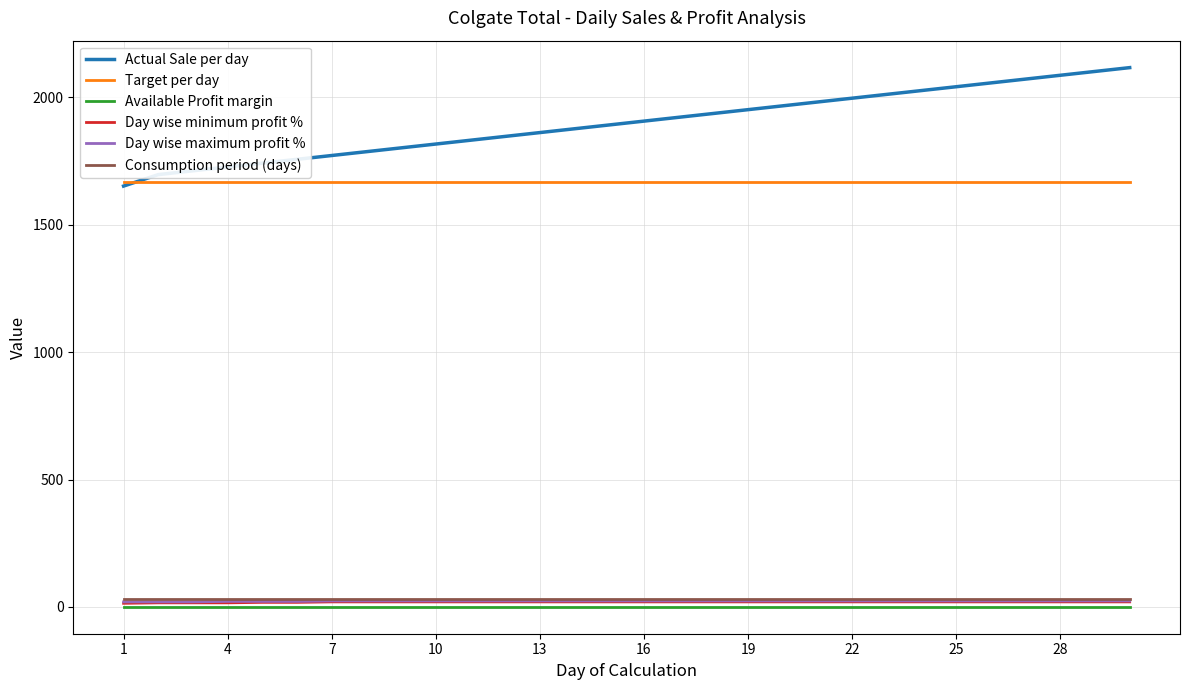

True or false: Actual Sale per day and Day wise maximum profit % cross at least once.

False